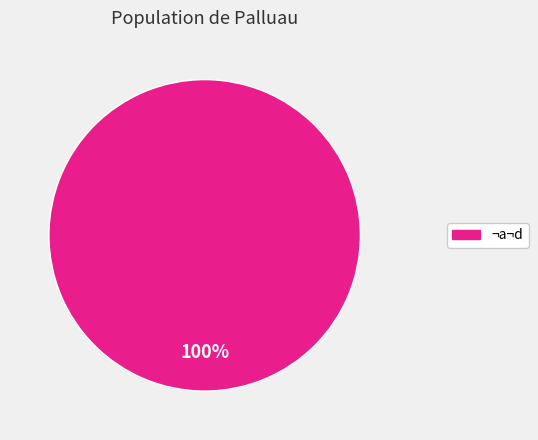

How many slices are in this pie chart?

1